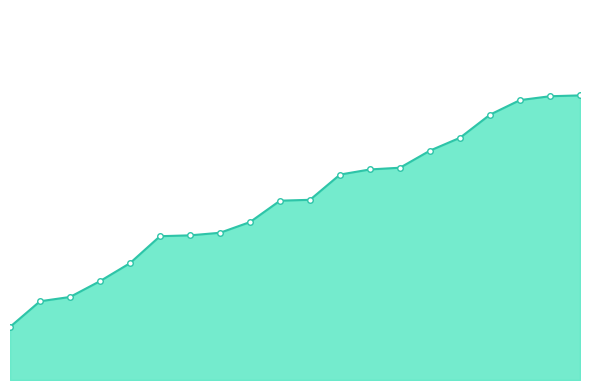

Does the chart display data point markers on the line(s)?

No